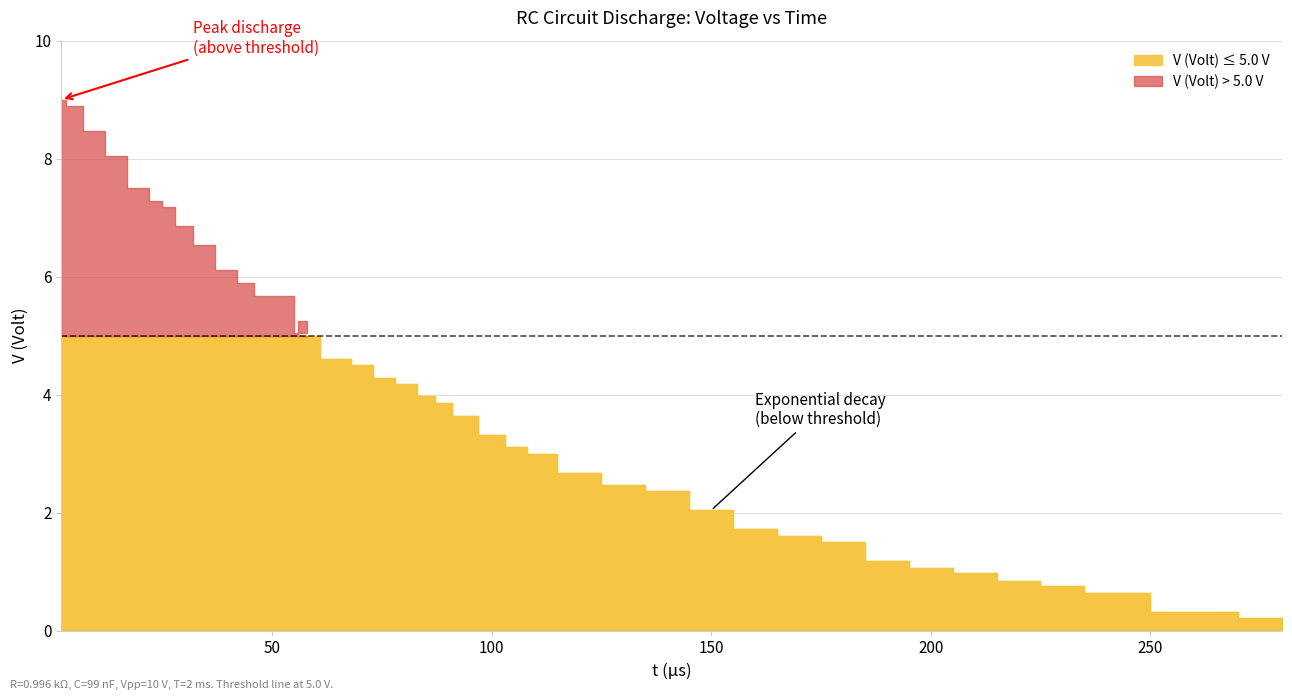

Is it true that the value at 14 is 8.0?

True